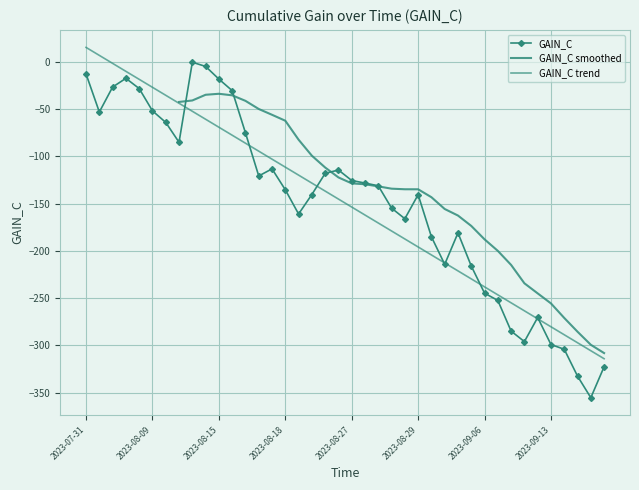

What is the minimum value shown in the chart?

-355.2